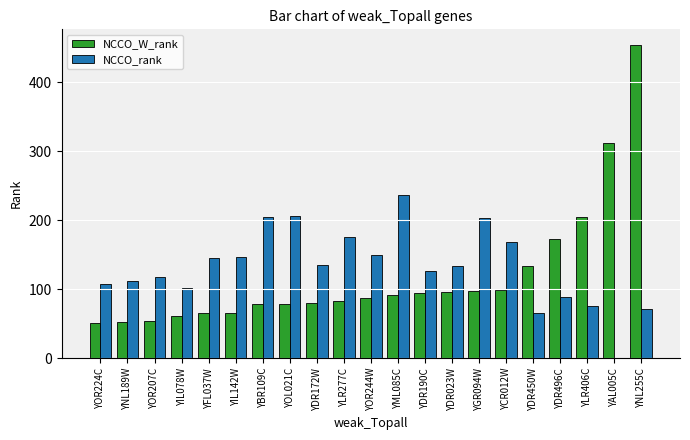

How many categories are shown in the chart?

21